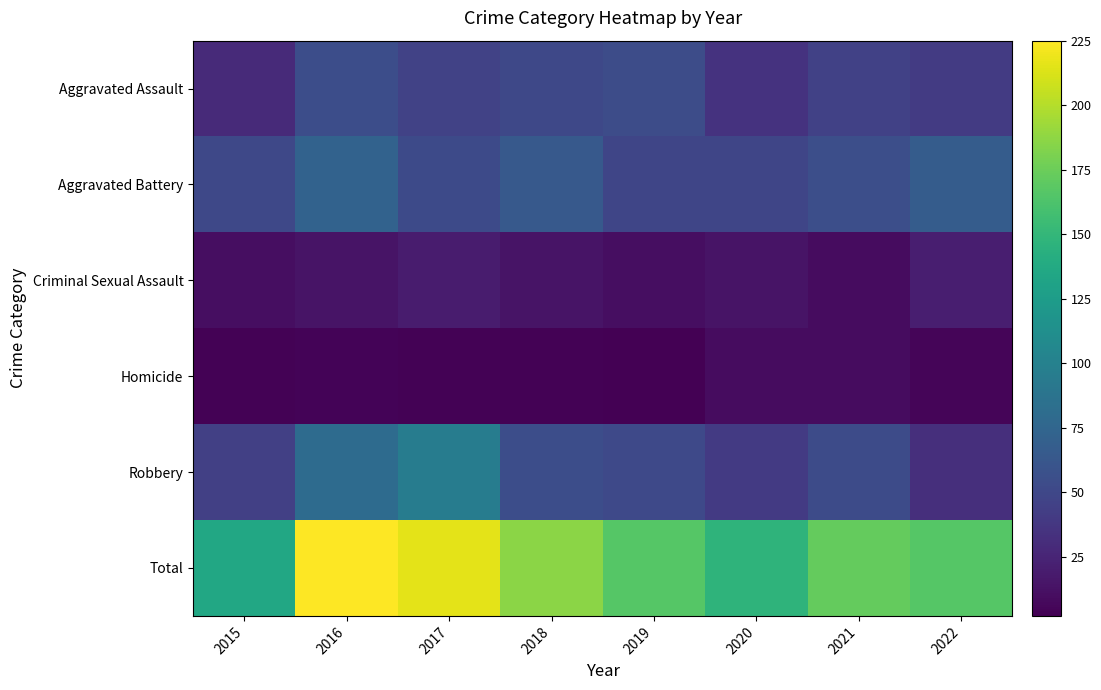

Between 2018 and 2022, which is larger?

2018